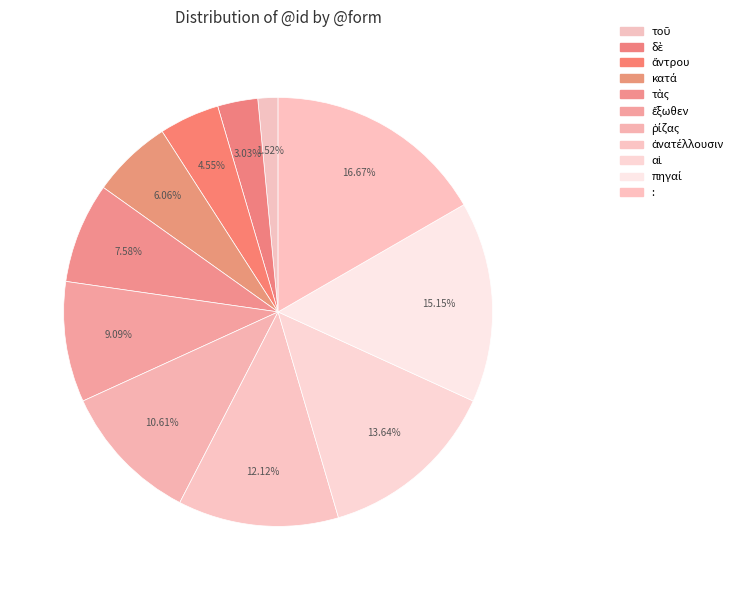

True or false: τὰς accounts for 8% of the total.

True